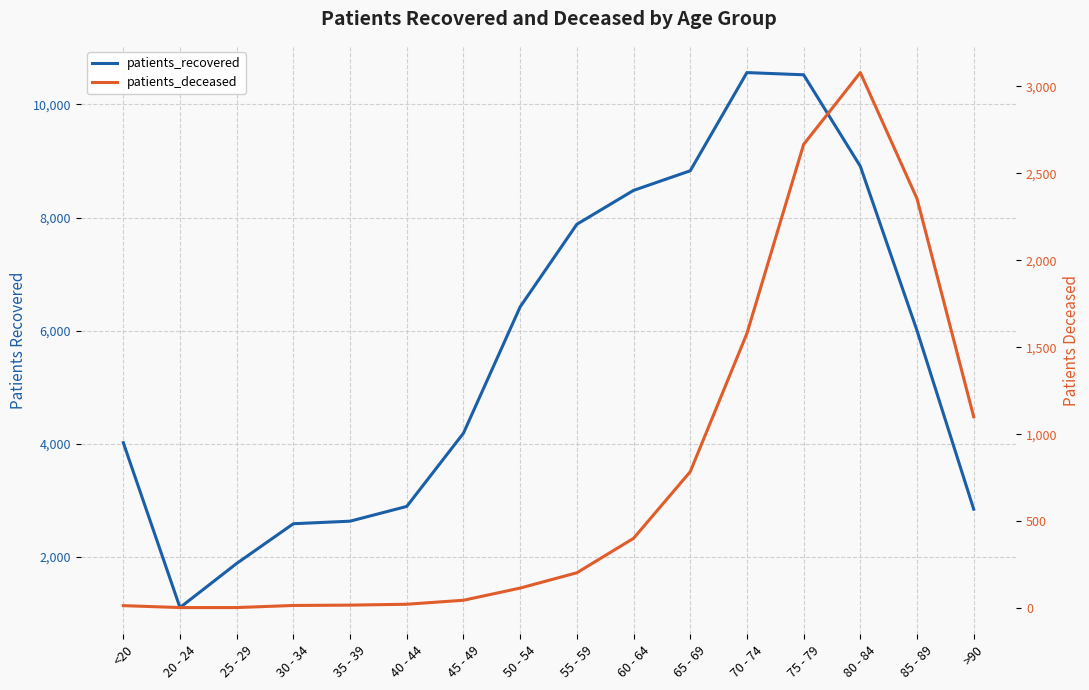

What is the average value of the patients_recovered series?

5611